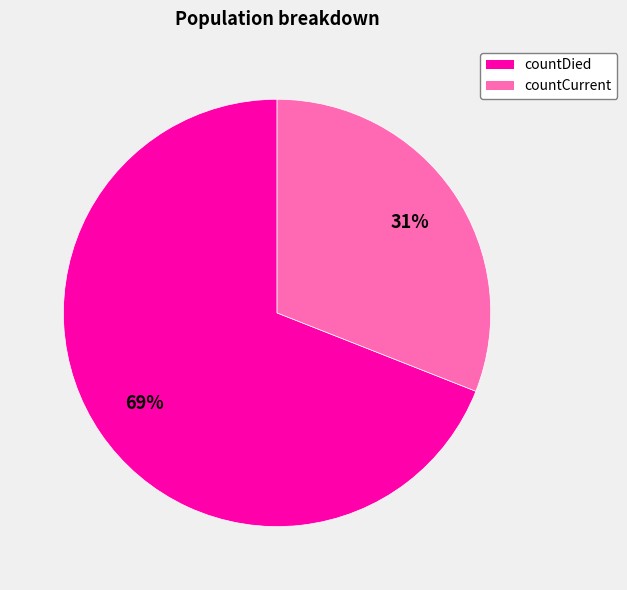

Which slice is the smallest?

countCurrent